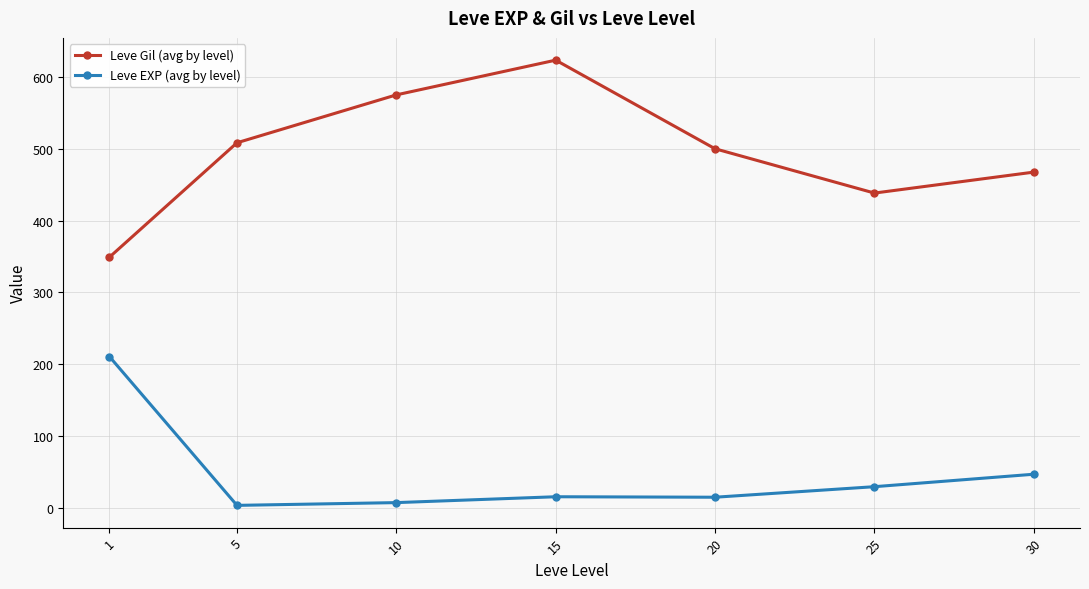

What is the spread (max minus min) of values at 1?

138.5